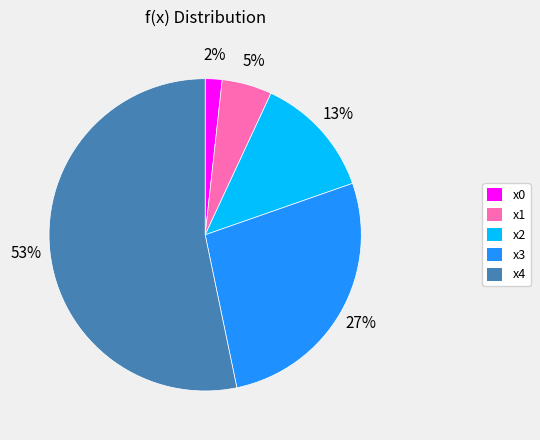

Is it true that x0 is 2% of the pie?

True